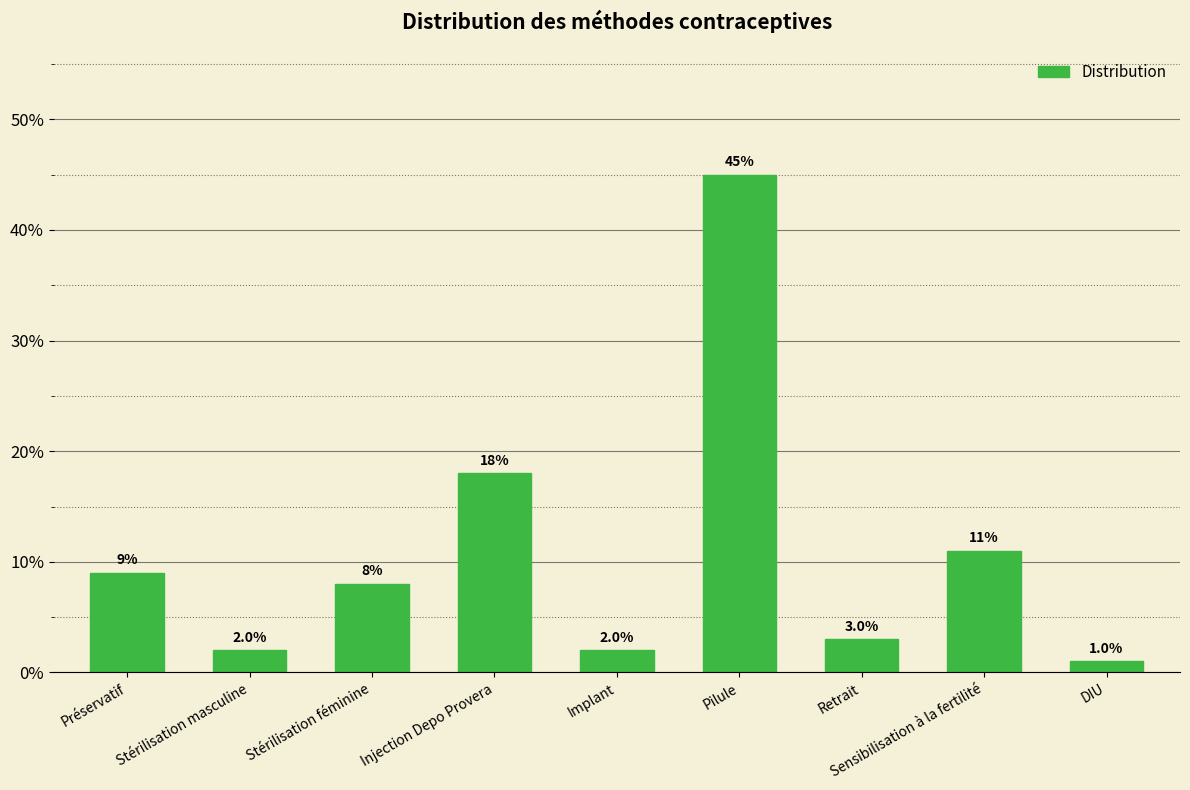

What is the difference between the maximum and minimum values?

0.4